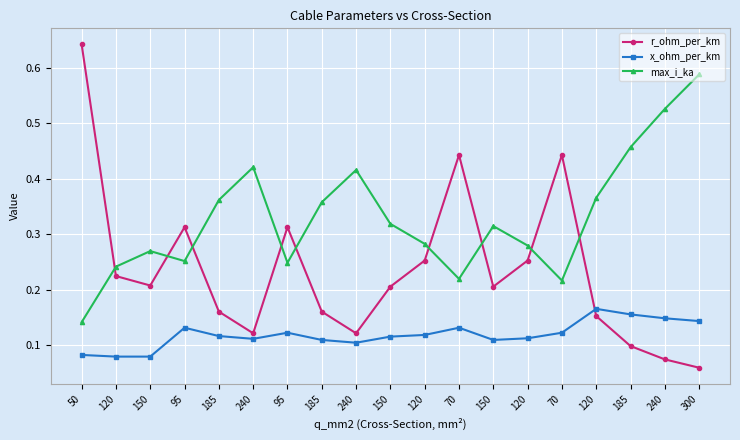

What is the label of the 14th point from the left?

120